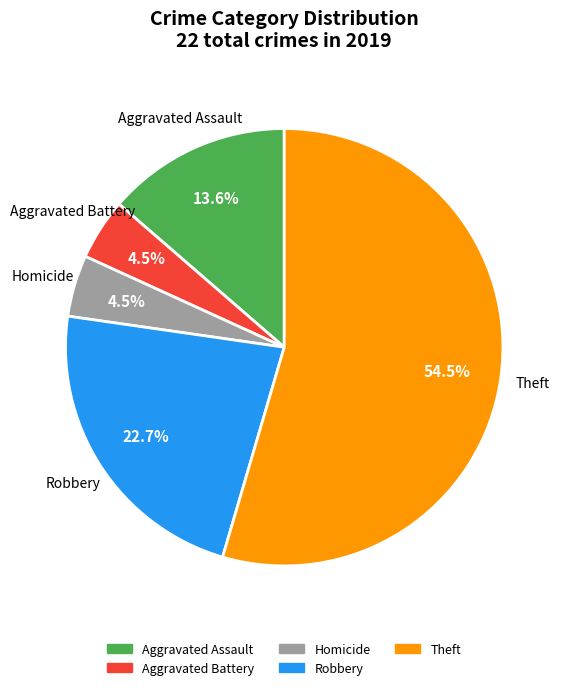

How many slices are in this pie chart?

5